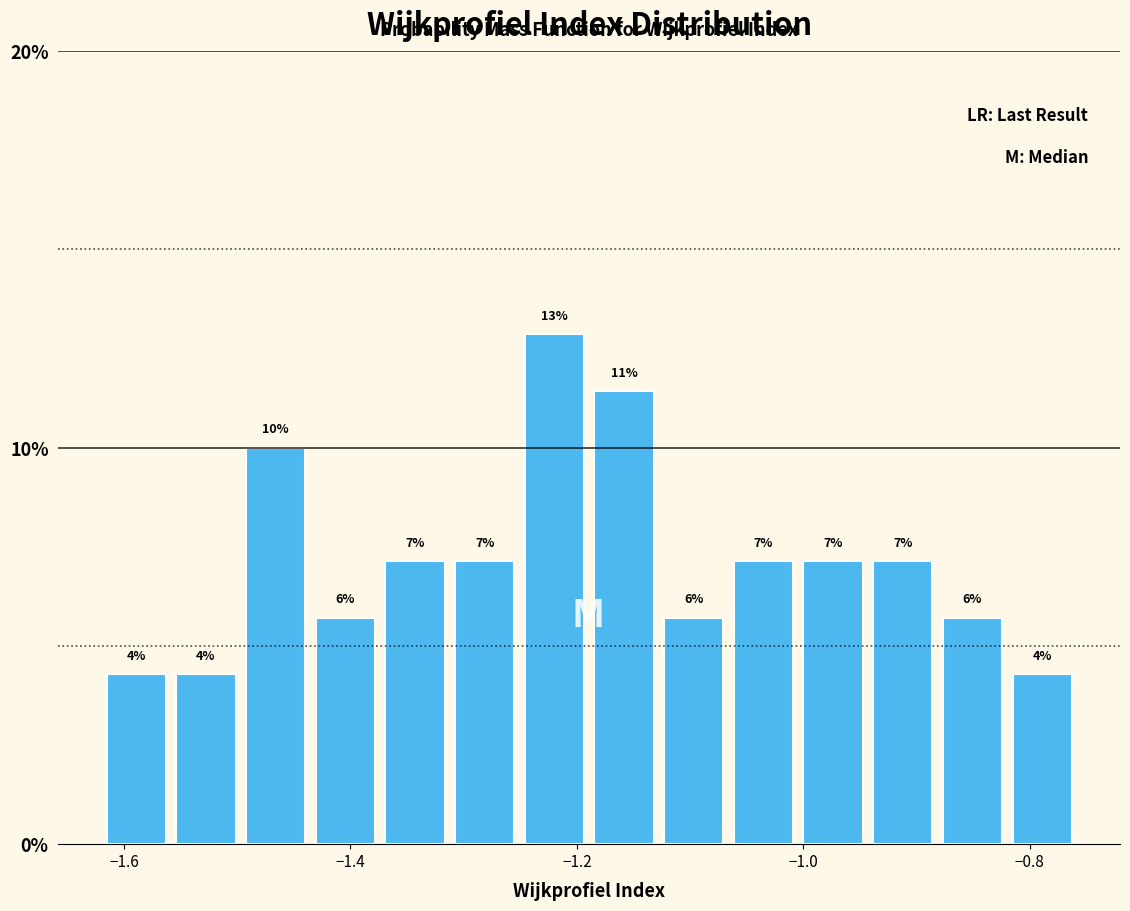

Read against the x-axis, roughly where is the centre of the tallest bar?

-1.22